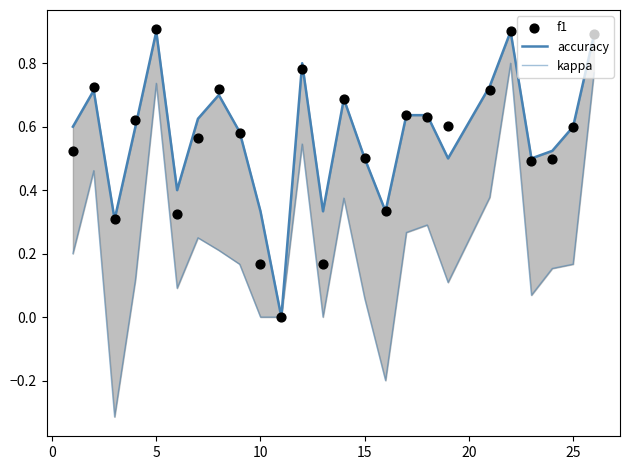

Which series reaches the minimum Y coordinate?

kappa